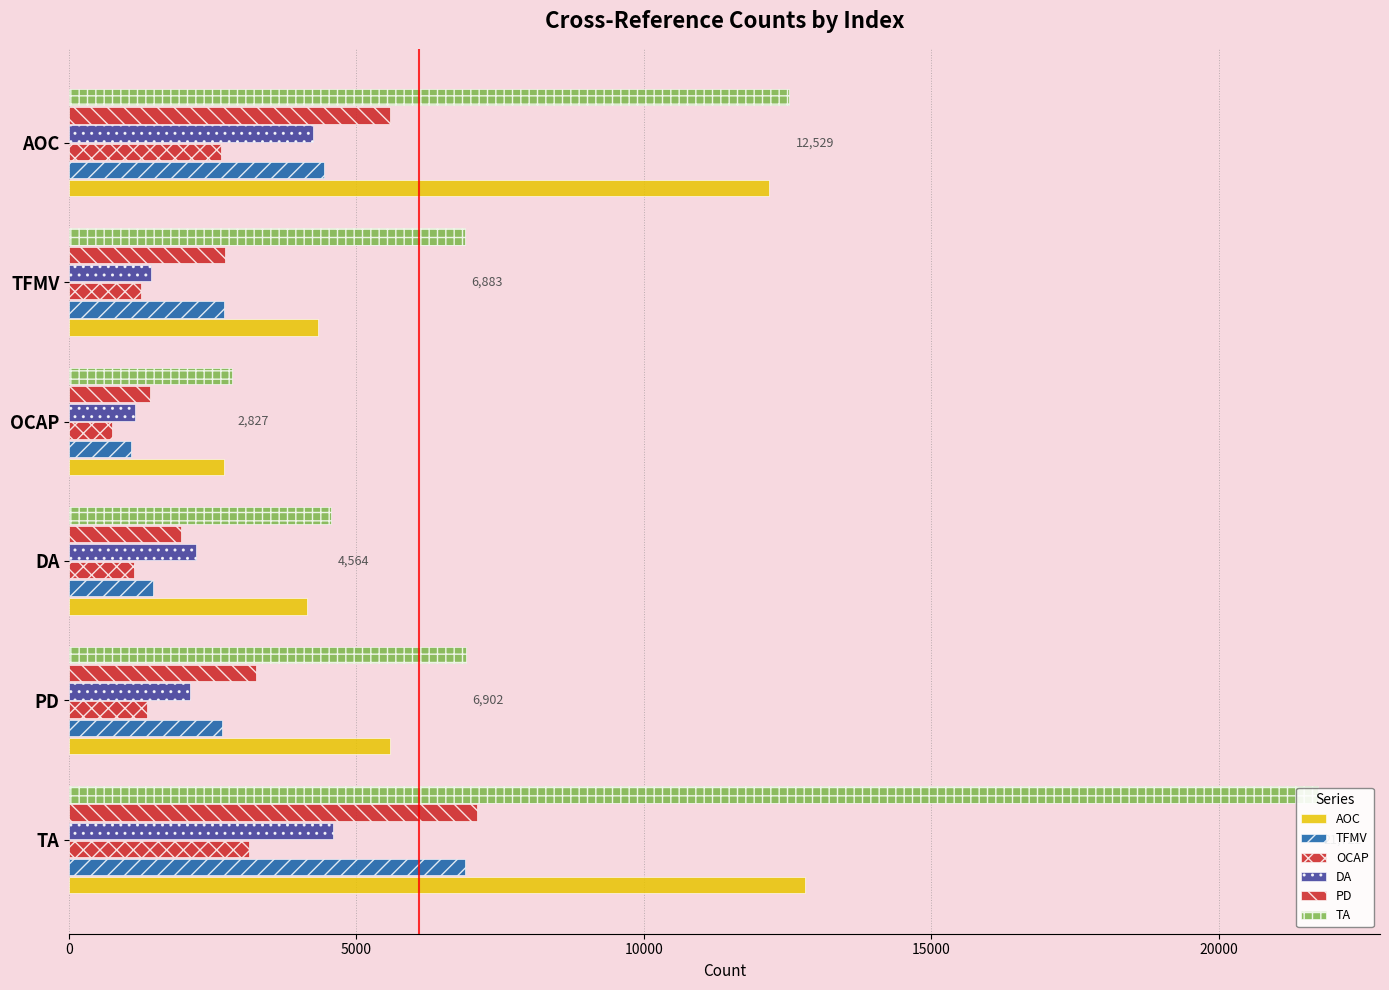

Does the chart contain stacked bars?

No